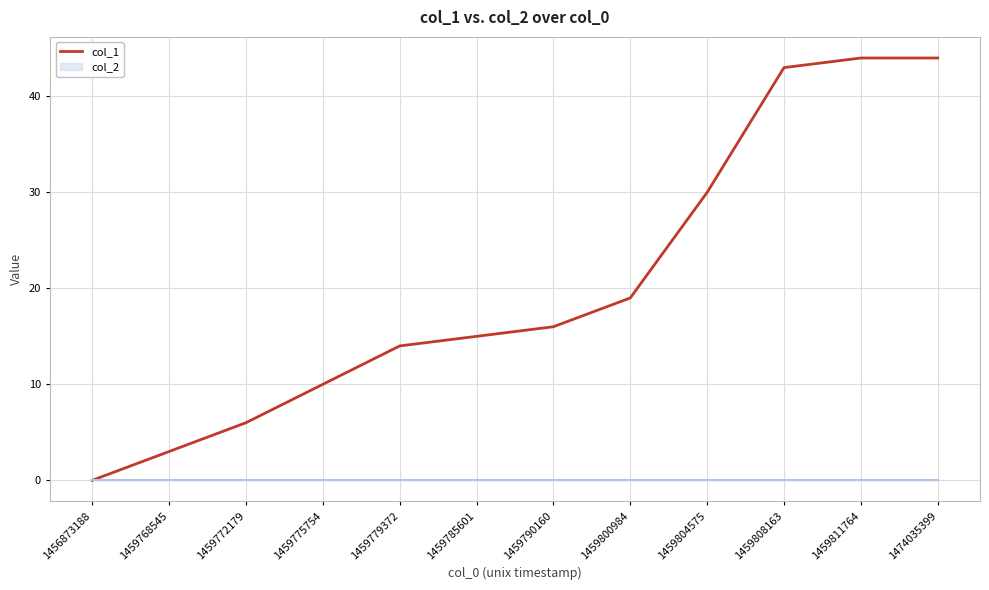

Count the number of values greater than 16.

5